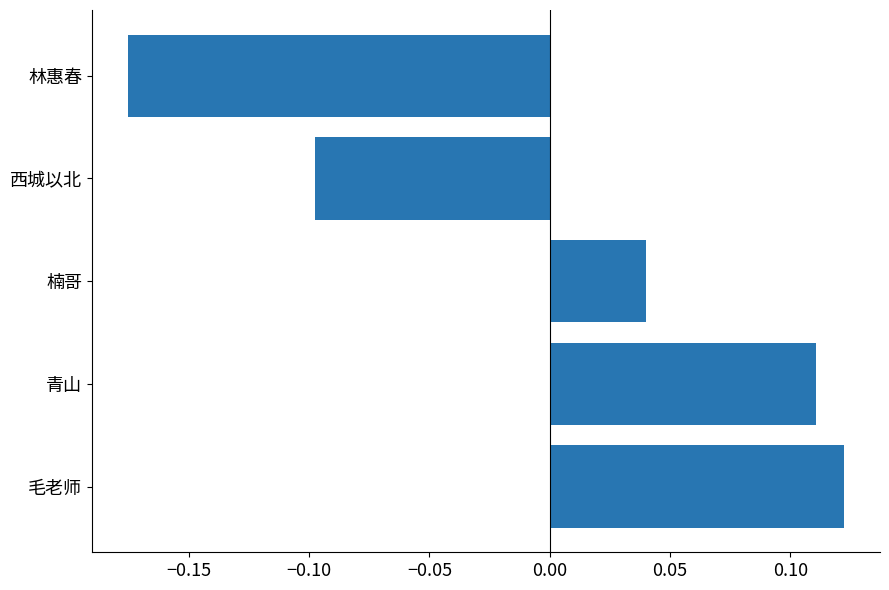

Is it true that the value at 西城以北 is -0.1?

True